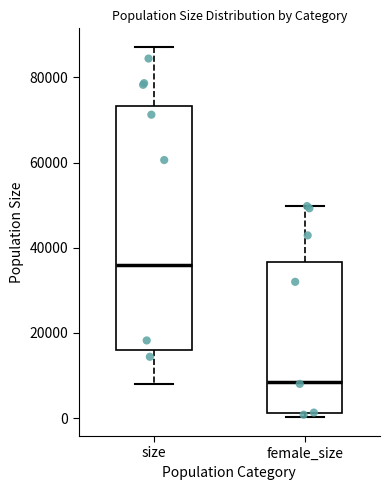

Where does the upper whisker of the box for size end on the y-axis? The values are not printed on the chart, so give them approximately, as read against the axis.

88000